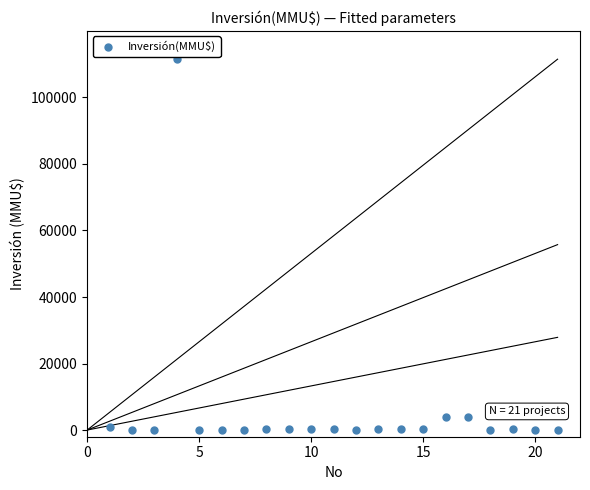

What is the range of X values (max minus min)?

20